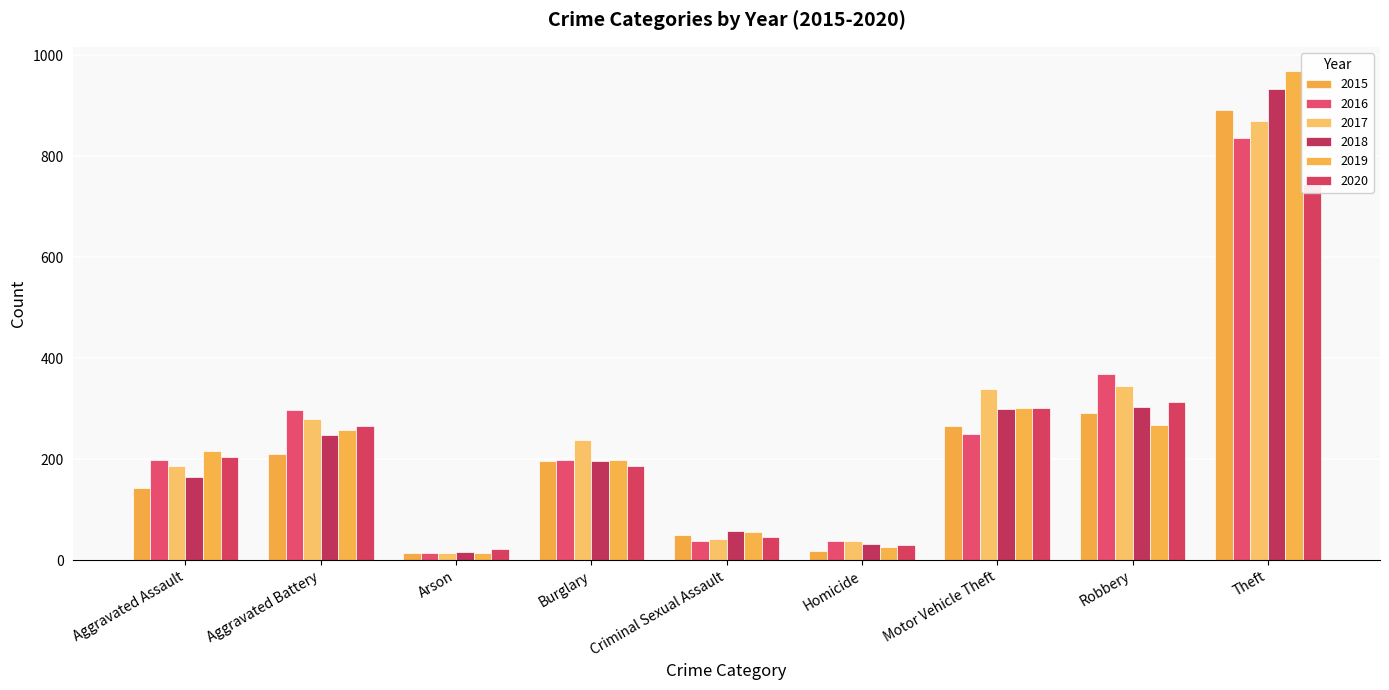

What is the spread (max minus min) of values at Theft?

223